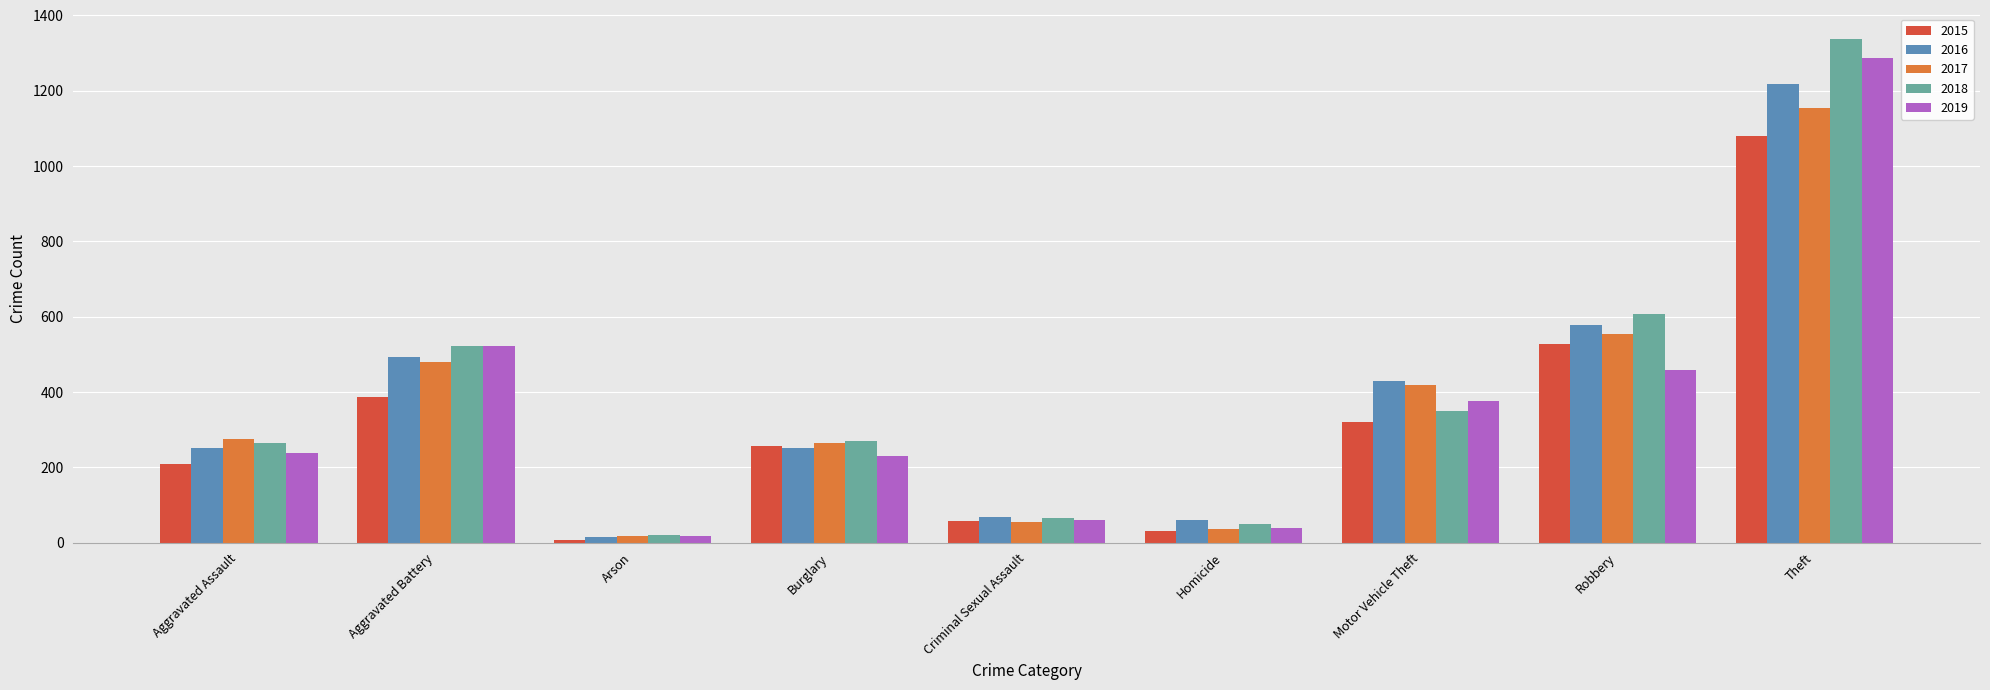

At how many categories does at least one series exceed 398?

4